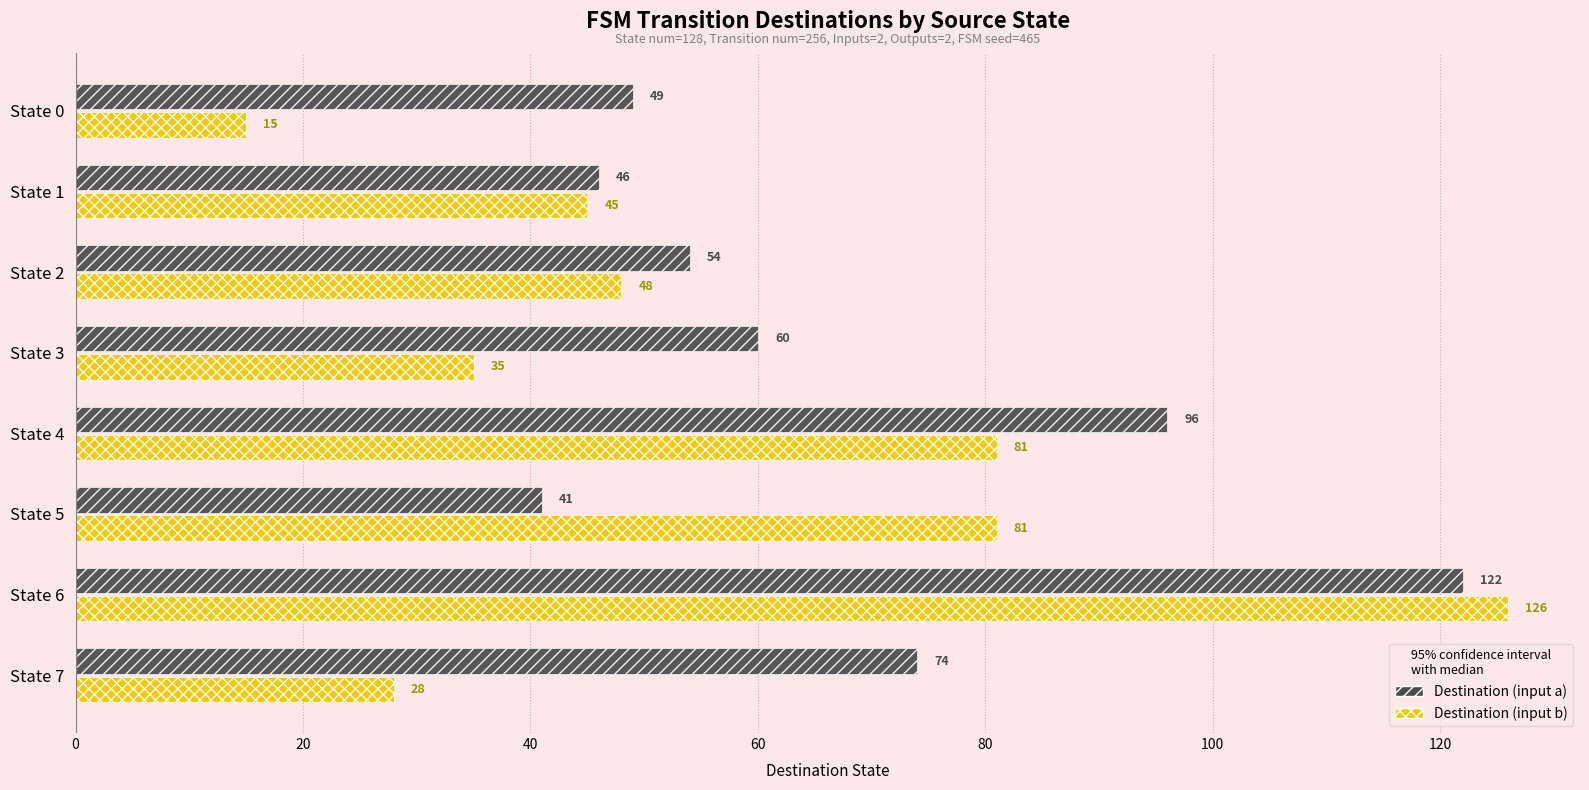

What is the difference between the highest and lowest values at State 3?

25